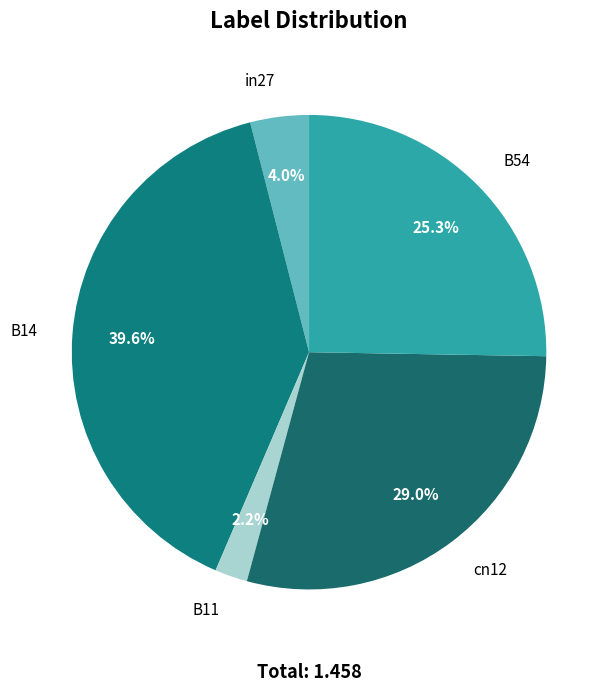

Do B14 and B11 together represent more than half of the pie?

No